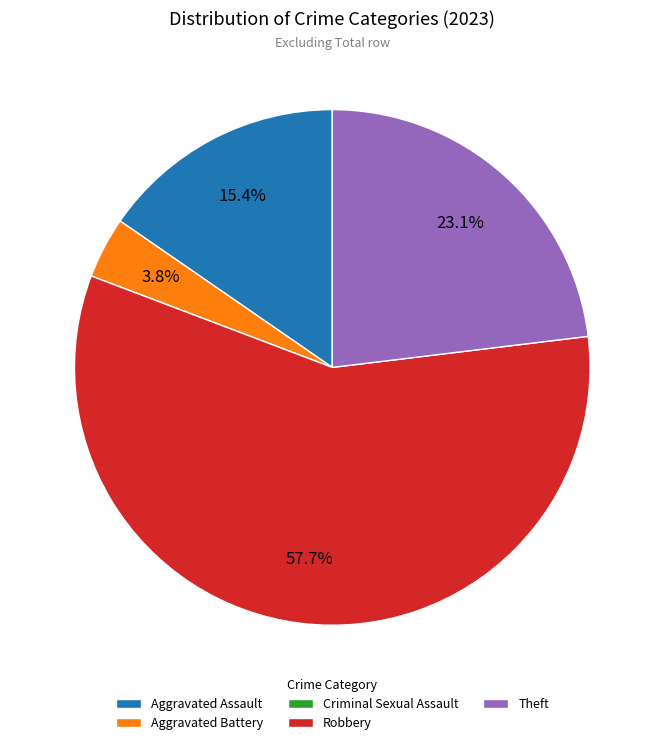

How much of the chart is everything except Aggravated Assault?

84.6%